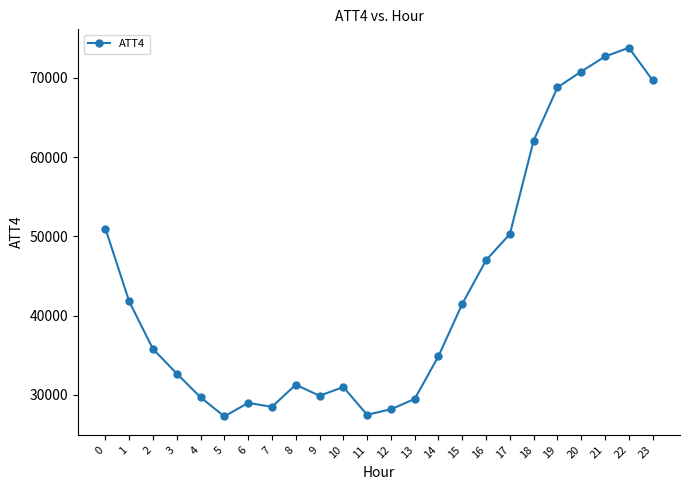

Where is the first local minimum?

5